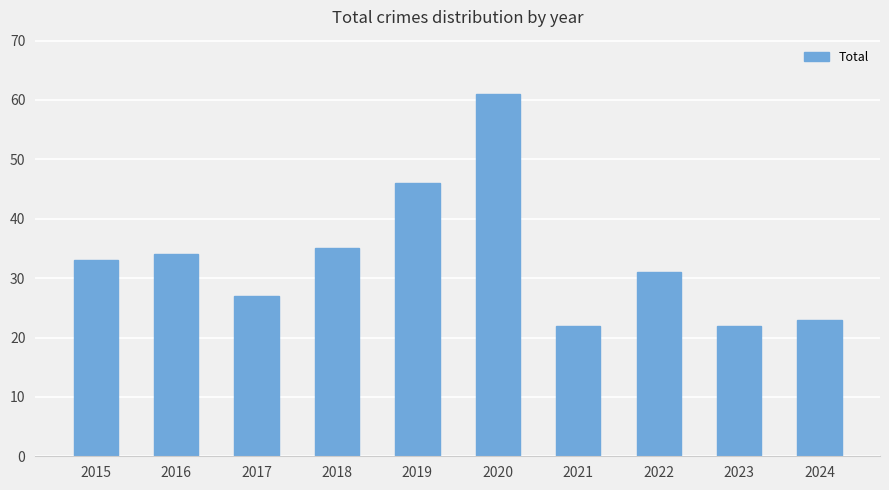

What is the smallest value displayed?

22